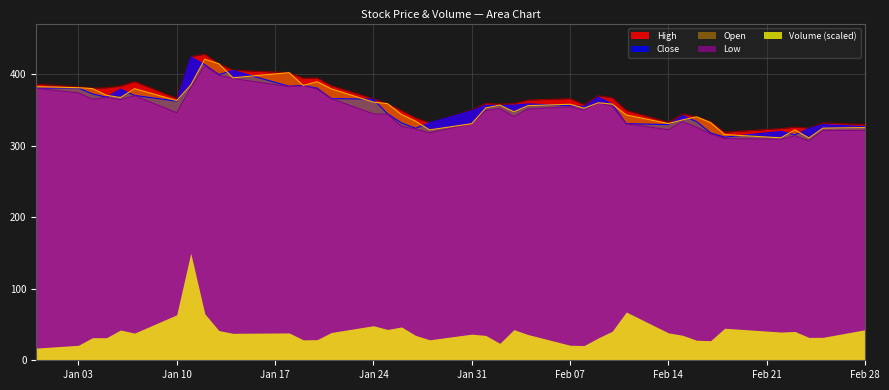

Between 2022-02-04 and 2022-02-16, which is larger?

2022-02-04